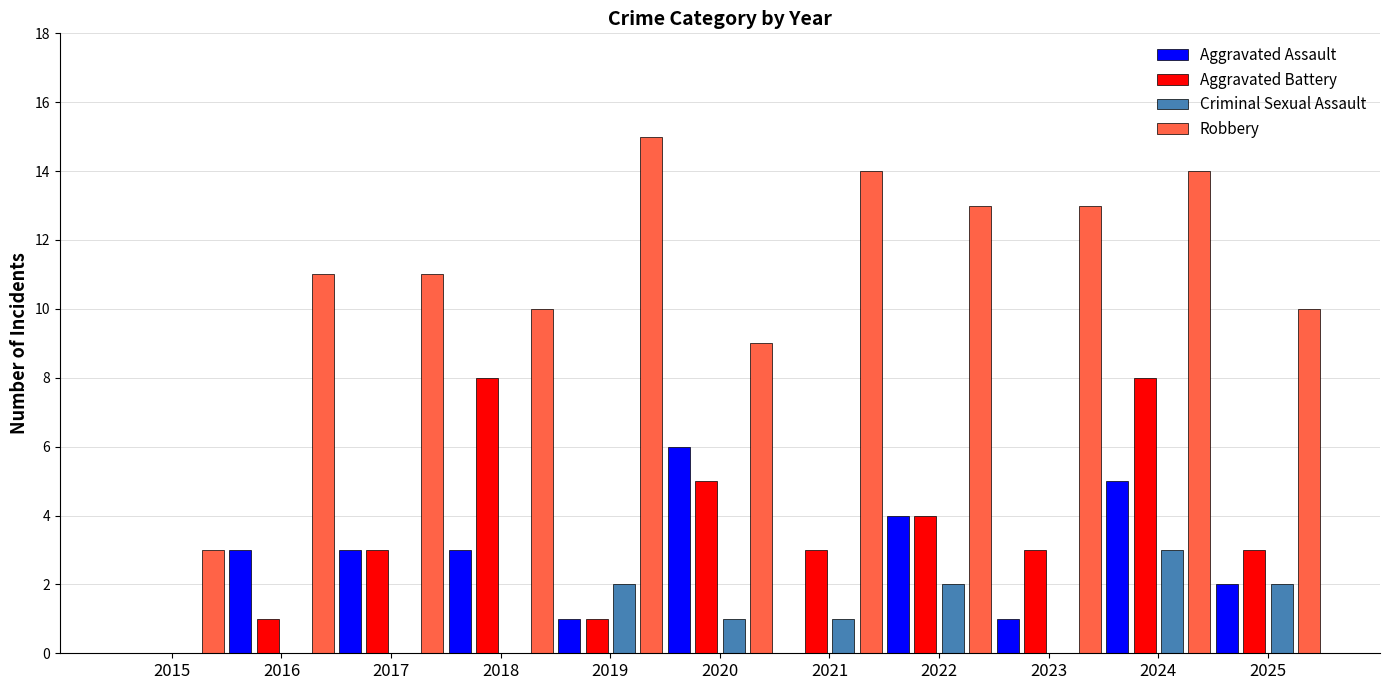

What are all the series names shown in the legend?

Aggravated Assault, Aggravated Battery, Criminal Sexual Assault, Robbery